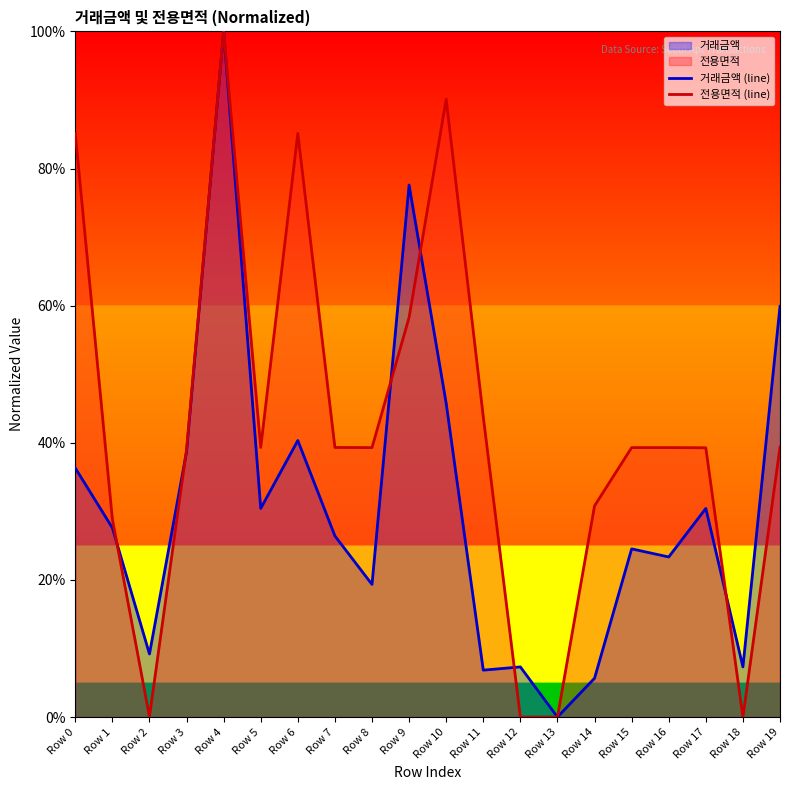

At which category does 거래금액 (line) reach its first local valley?

Row 2